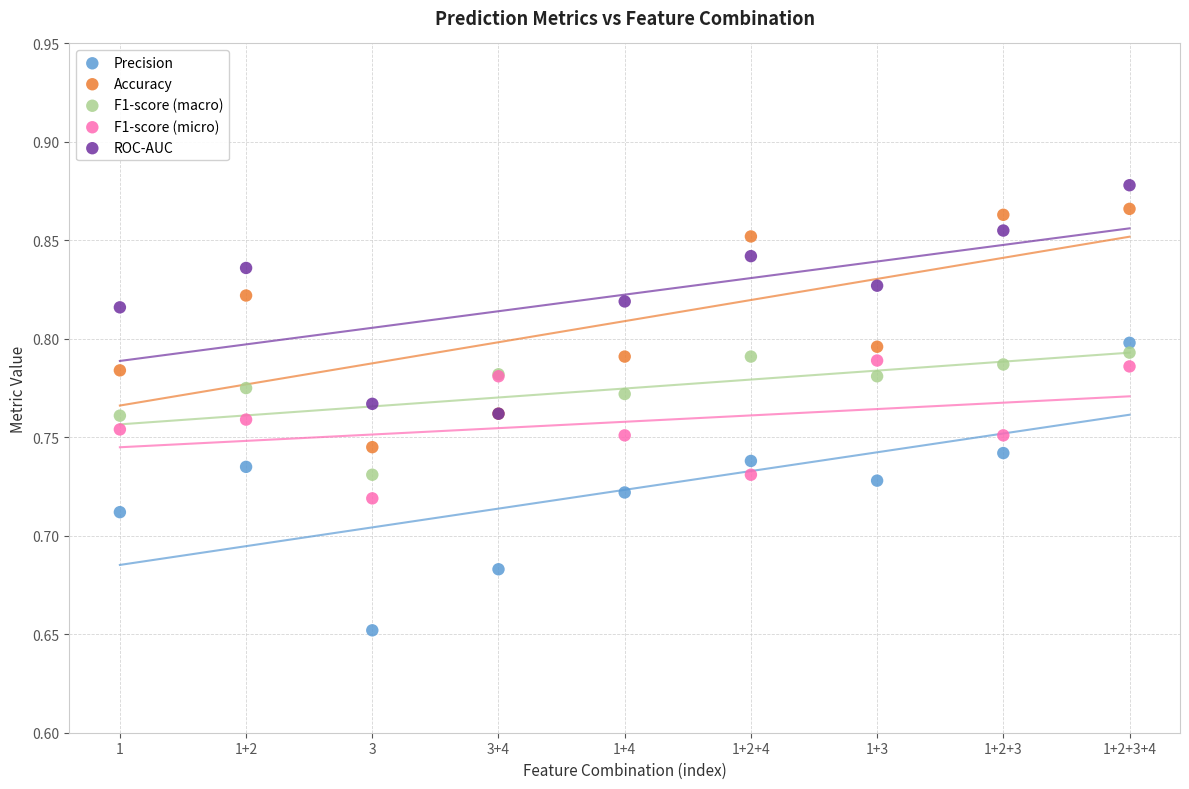

What are all the series names shown in the legend?

Precision, Accuracy, F1-score (macro), F1-score (micro), ROC-AUC